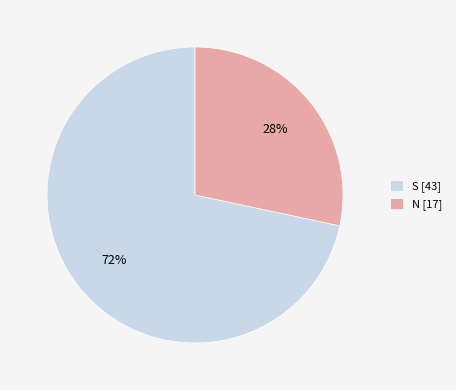

What is the smallest slice in the pie chart?

N